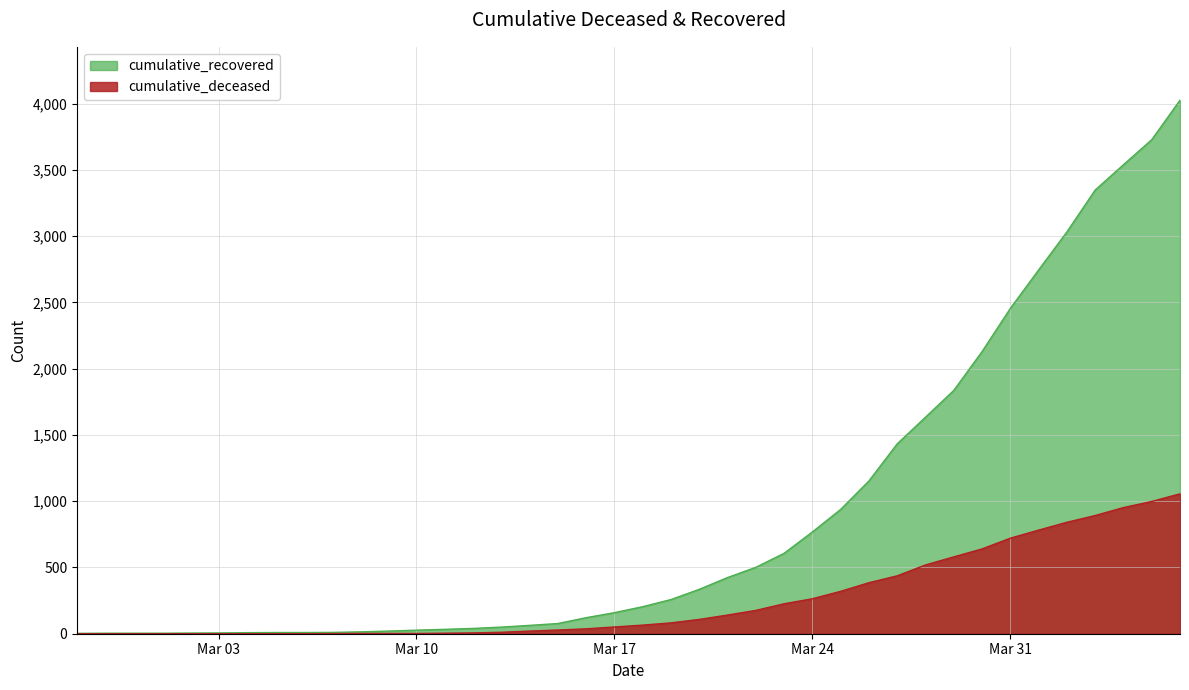

Reading right to left, what are all the values shown in this chart?

cumulative_recovered: 4026	3728	3539	3348	3032	2745	2455	2129	1836	1634	1433	1153	938	768	607	501	424	335	258	204	159	121	77	63	50	40	33	27	20	14	10	9	9	8	6	5	4	4	4	3
cumulative_deceased: 1056	998	952	892	841	782	721	640	580	519	437	385	320	264	226	176	141	108	82	65	51	37	28	20	11	6	4	2	2	2	1	0	0	0	0	0	0	0	0	0